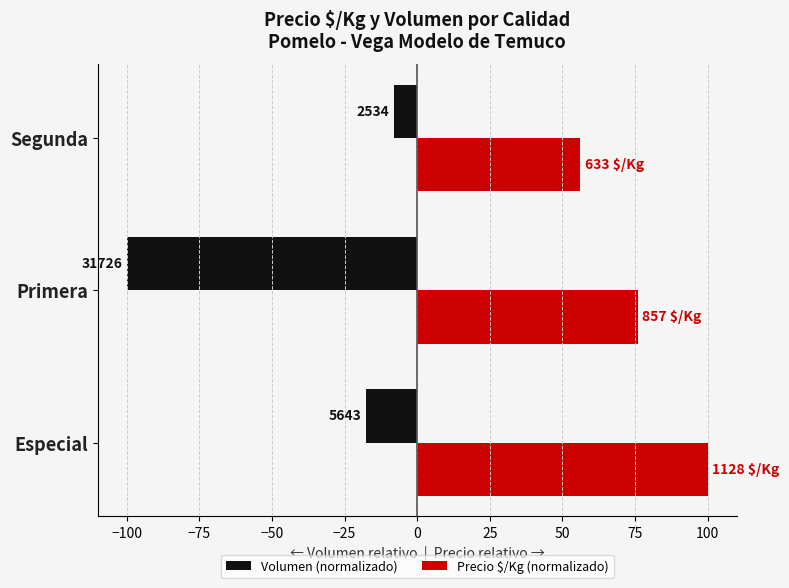

Rank the series by their average value, from highest to lowest.

Precio $/Kg (normalizado), Volumen (normalizado)